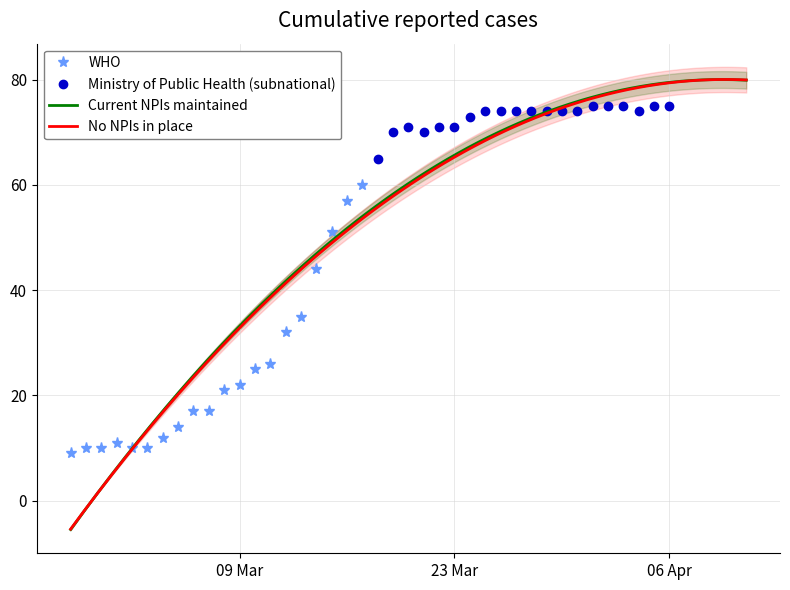

Reading left to right, list all the values displayed in this chart.

2020-02-27=9	2020-02-28=10	2020-02-29=10	2020-03-01=11	2020-03-02=10	2020-03-03=10	2020-03-04=12	2020-03-05=14	2020-03-06=17	2020-03-07=17	2020-03-08=21	2020-03-09=22	2020-03-10=25	2020-03-11=26	2020-03-12=32	2020-03-13=35	2020-03-14=44	2020-03-15=51	2020-03-16=57	2020-03-17=60	2020-03-18=65	2020-03-19=70	2020-03-20=71	2020-03-21=70	2020-03-22=71	2020-03-23=71	2020-03-24=73	2020-03-25=74	2020-03-26=74	2020-03-27=74	2020-03-28=74	2020-03-29=74	2020-03-30=74	2020-03-31=74	2020-04-01=75	2020-04-02=75	2020-04-03=75	2020-04-04=74	2020-04-05=75	2020-04-06=75